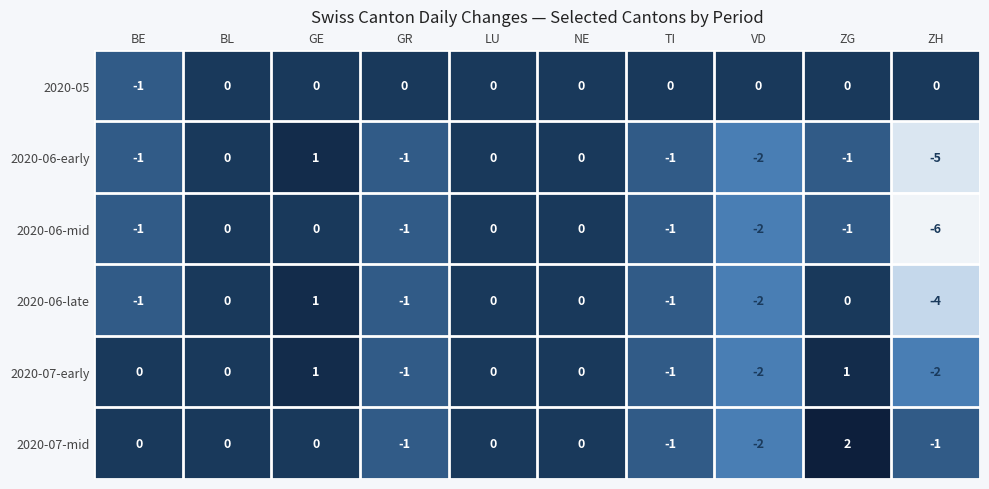

True or false: 2020-06-mid has a value of 0 at LU.

True